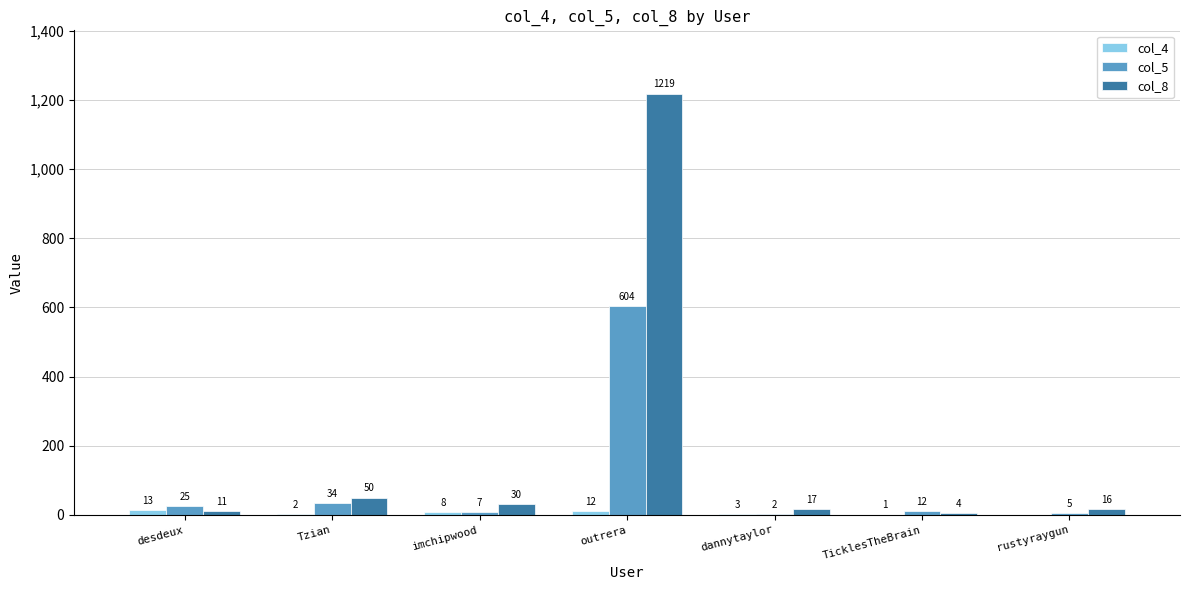

Is it true that col_5 equals 604 at outrera?

True